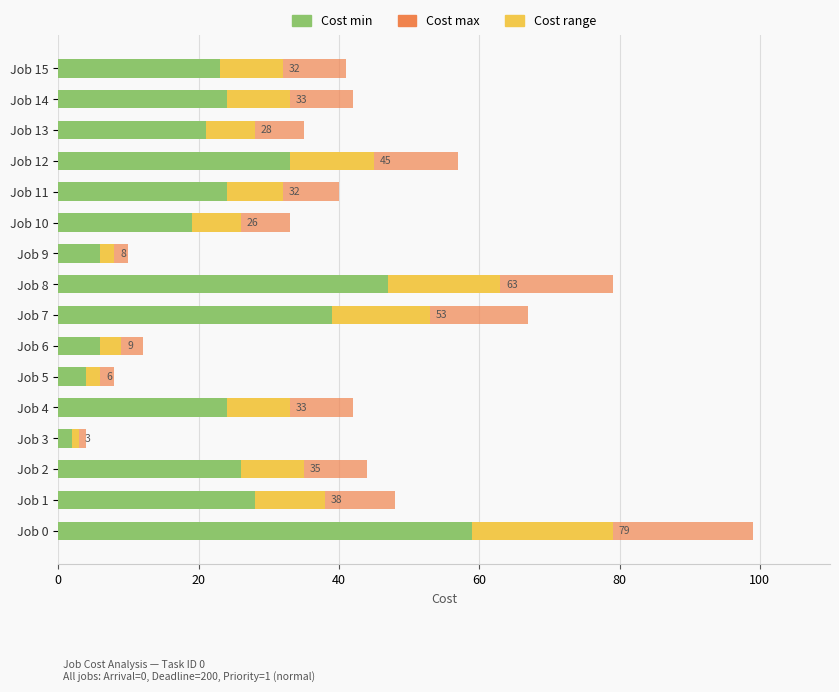

Which series has the largest range (max minus min)?

Cost max